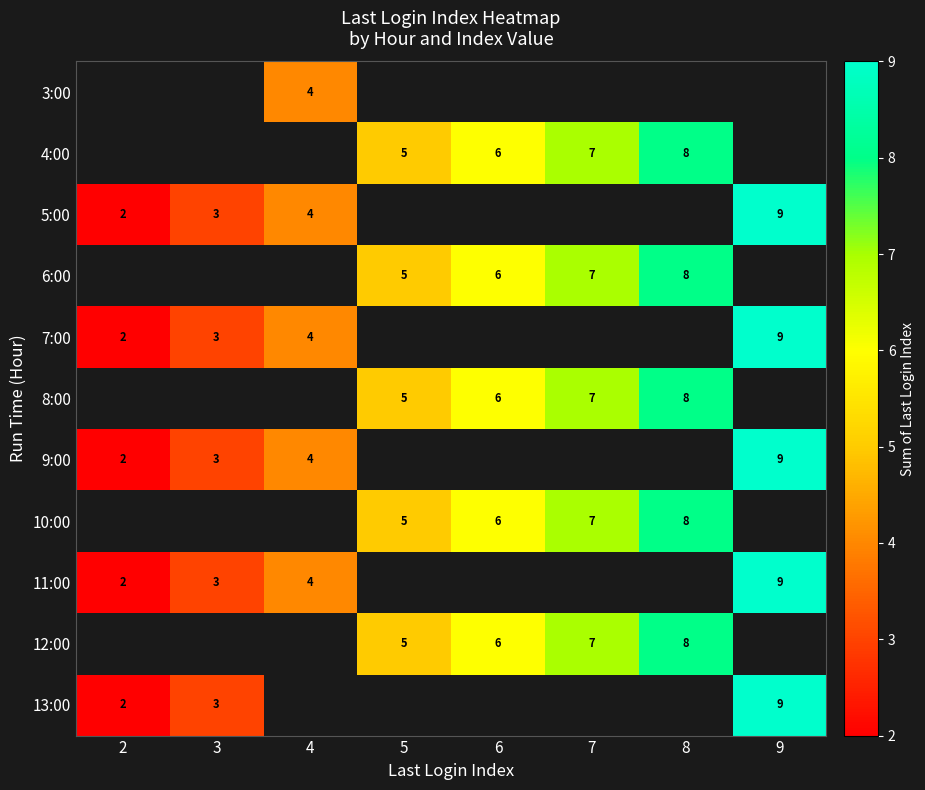

True or false: 7:00 has a value of 9 at 9.

True